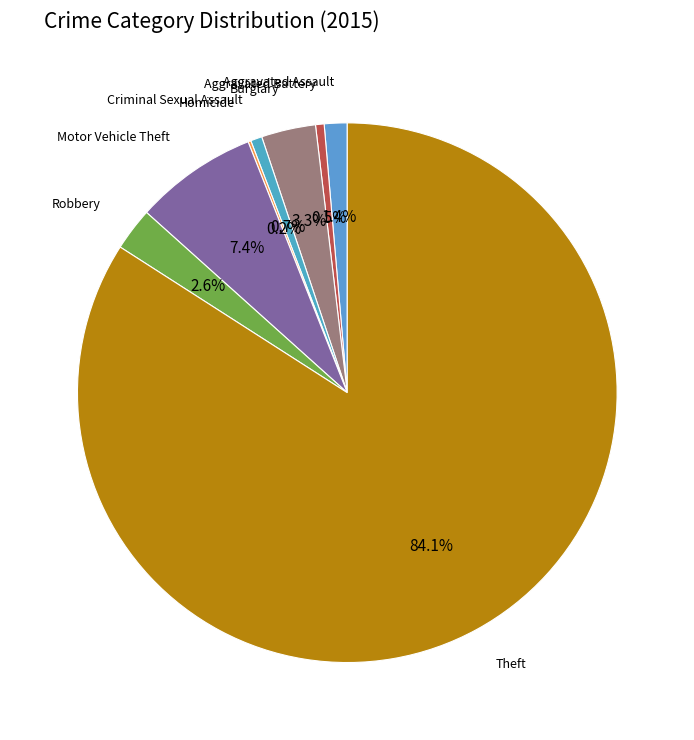

To the nearest percent, what is the average slice percentage?

12%